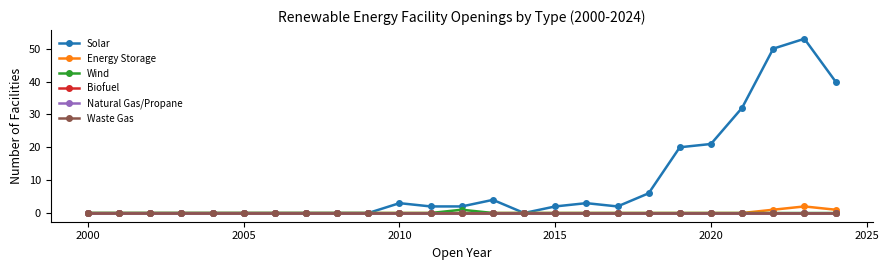

Does the chart have visible grid lines?

No